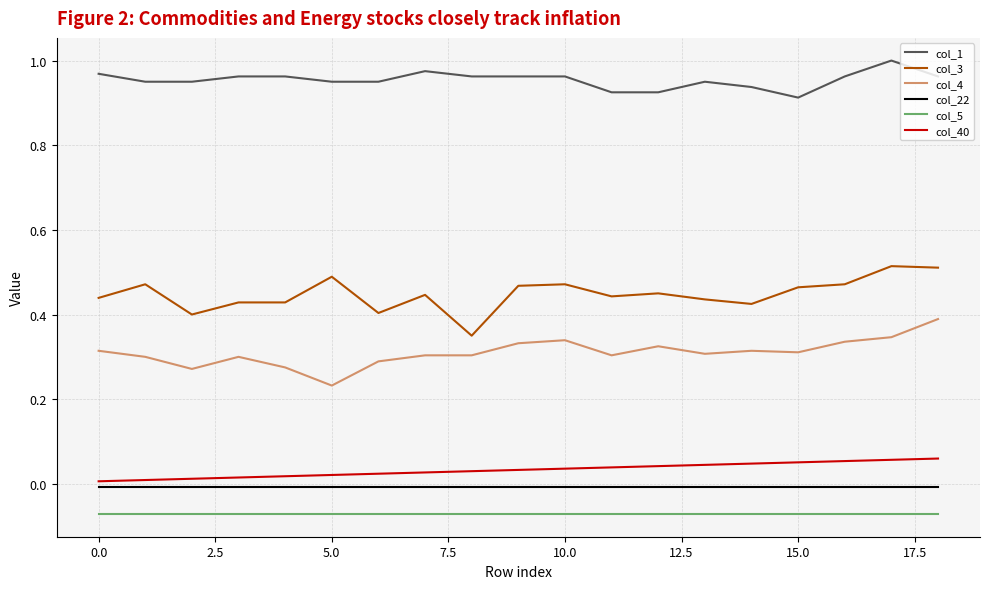

Which series has the largest total across all categories?

col_1